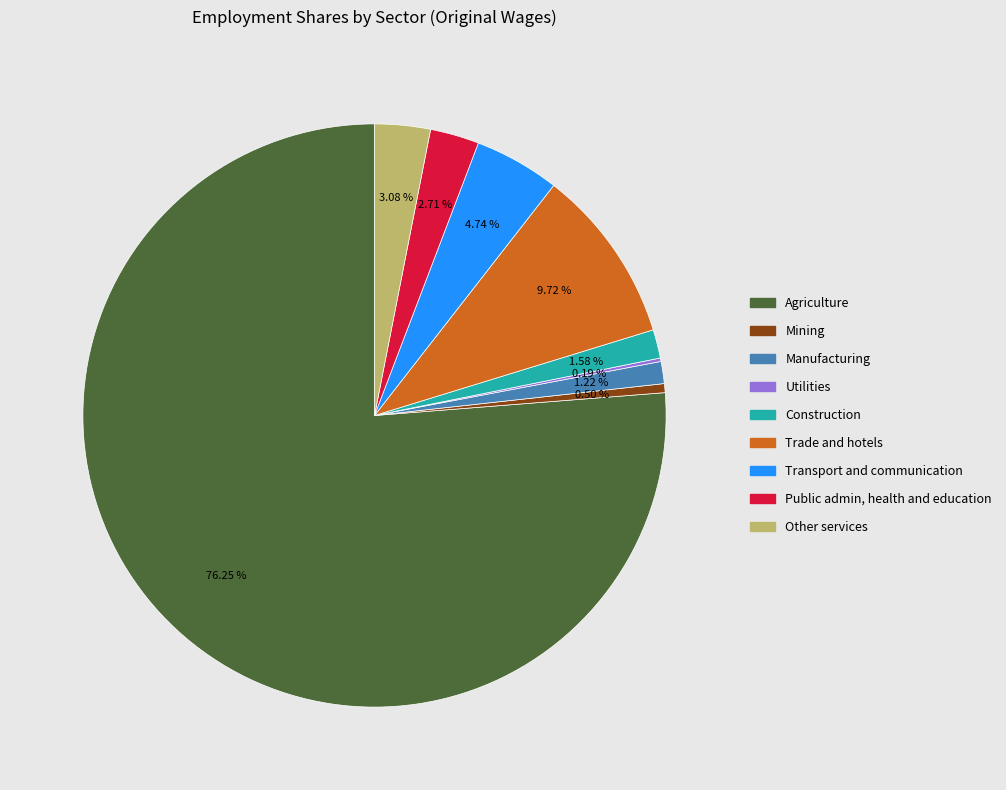

Is there a majority slice in this chart?

Yes